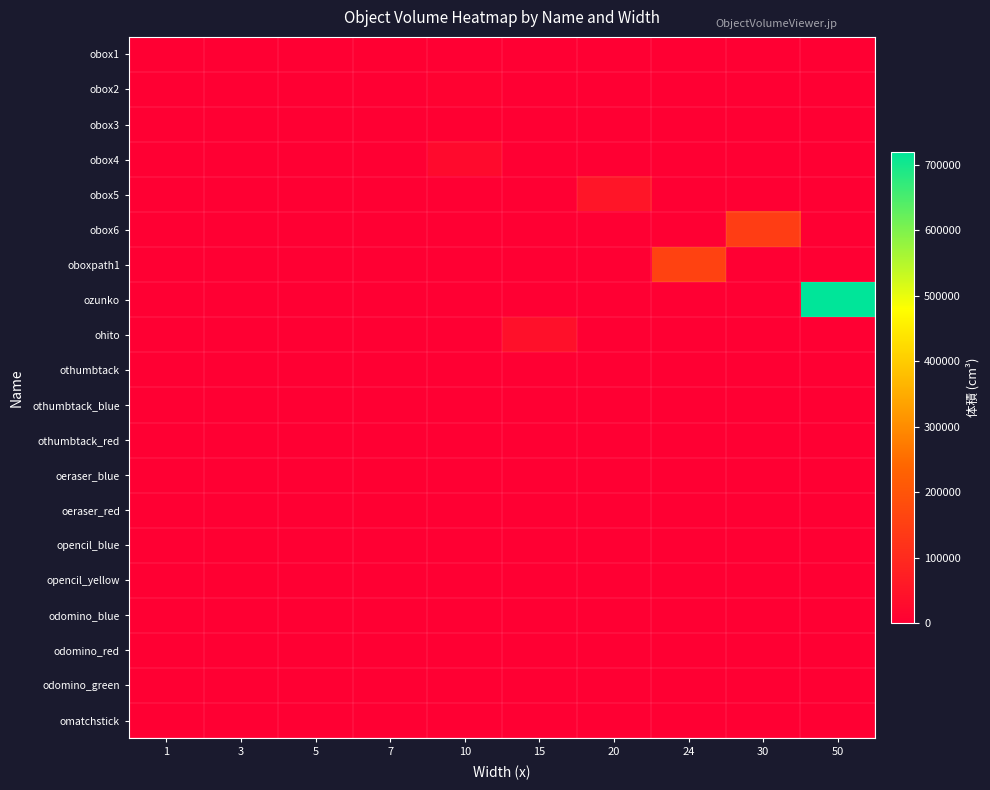

Reading right to left, extract all data points from this chart.

row_0: 50=0	30=0	24=0	20=0	15=0	10=0	7=2688	5=0	3=0	1=0
row_1: 50=0	30=0	24=0	20=0	15=0	10=8000	7=0	5=0	3=0	1=0
row_2: 50=0	30=0	24=0	20=0	15=0	10=1600	7=0	5=0	3=0	1=0
row_3: 50=0	30=0	24=0	20=0	15=0	10=25600	7=0	5=0	3=0	1=0
row_4: 50=0	30=0	24=0	20=51200	15=0	10=0	7=0	5=0	3=0	1=0
row_5: 50=0	30=144000	24=0	20=0	15=0	10=0	7=0	5=0	3=0	1=0
row_6: 50=0	30=0	24=156672	20=0	15=0	10=0	7=0	5=0	3=0	1=0
row_7: 50=720000	30=0	24=0	20=0	15=0	10=0	7=0	5=0	3=0	1=0
row_8: 50=0	30=0	24=0	20=0	15=38400	10=0	7=0	5=0	3=0	1=0
row_9: 50=0	30=0	24=0	20=0	15=0	10=0	7=0	5=0	3=0	1=8
row_10: 50=0	30=0	24=0	20=0	15=0	10=0	7=0	5=0	3=0	1=8
row_11: 50=0	30=0	24=0	20=0	15=0	10=0	7=0	5=0	3=0	1=8
row_12: 50=0	30=0	24=0	20=0	15=0	10=0	7=2184	5=0	3=0	1=0
row_13: 50=0	30=0	24=0	20=0	15=0	10=0	7=2184	5=0	3=0	1=0
row_14: 50=0	30=0	24=0	20=0	15=0	10=0	7=0	5=0	3=1656	1=0
row_15: 50=0	30=0	24=0	20=0	15=0	10=0	7=0	5=0	3=1656	1=0
row_16: 50=0	30=0	24=0	20=0	15=0	10=0	7=0	5=720	3=0	1=0
row_17: 50=0	30=0	24=0	20=0	15=0	10=0	7=0	5=720	3=0	1=0
row_18: 50=0	30=0	24=0	20=0	15=0	10=0	7=0	5=720	3=0	1=0
row_19: 50=0	30=0	24=0	20=0	15=0	10=0	7=56	5=0	3=0	1=0